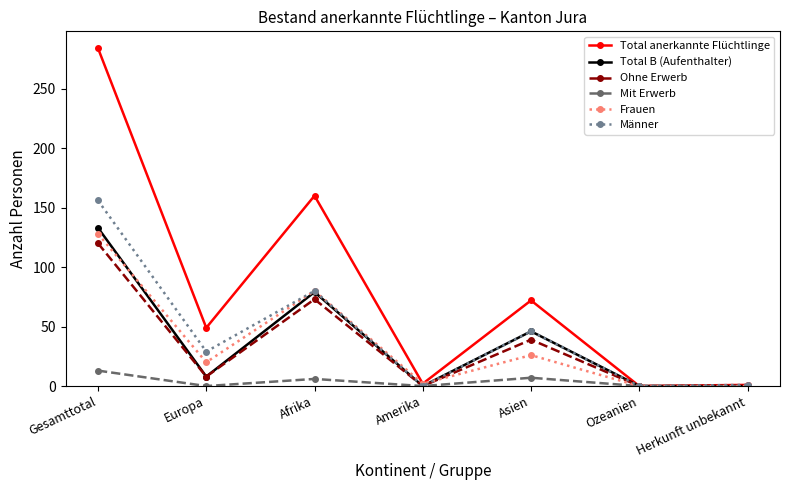

At which label does Total B (Aufenthalter) reach its peak?

Gesamttotal